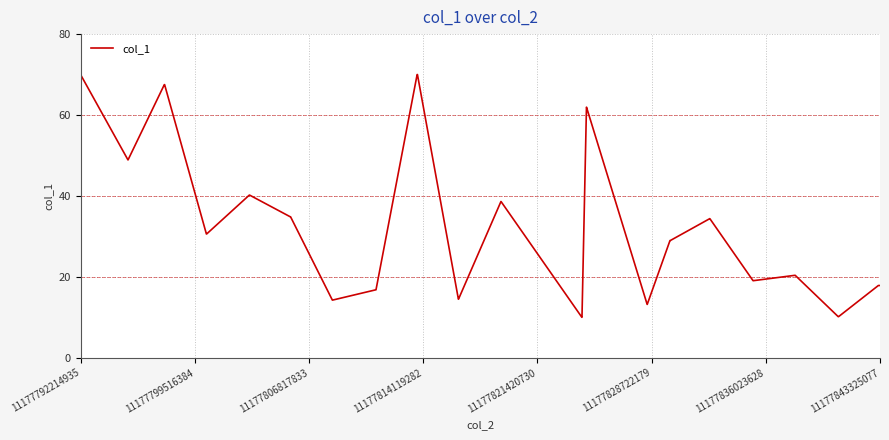

What is the greatest value displayed?

70.0